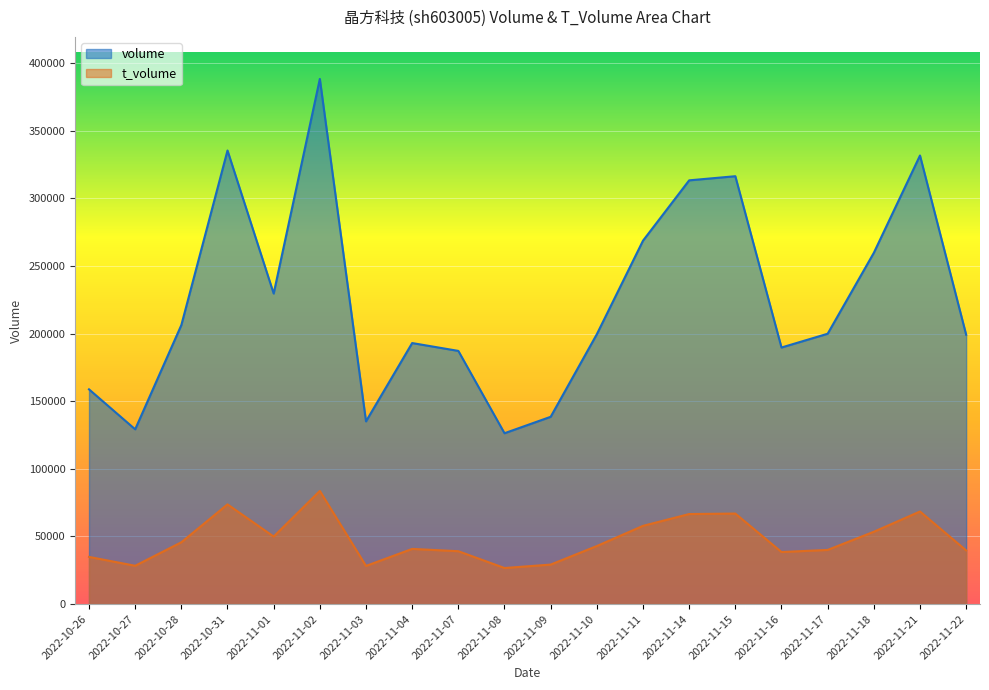

What is the minimum value for t_volume?

26657